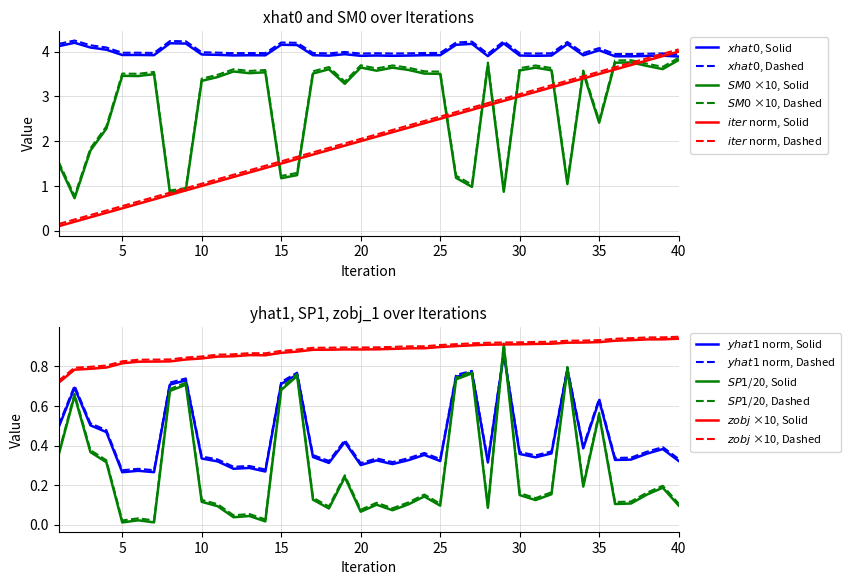

Which category has the highest value across all series?

2